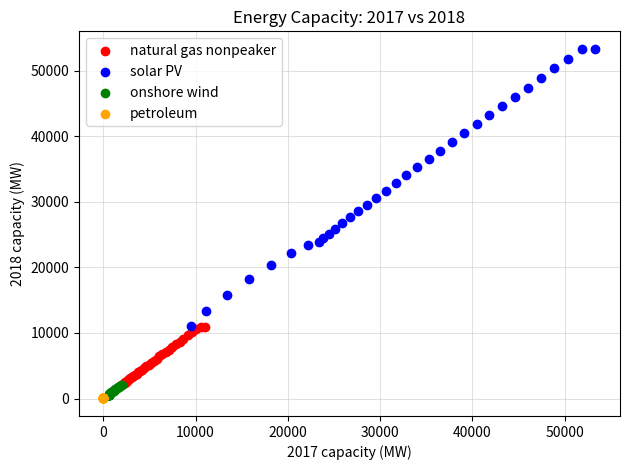

Which series contains the highest Y value?

solar PV